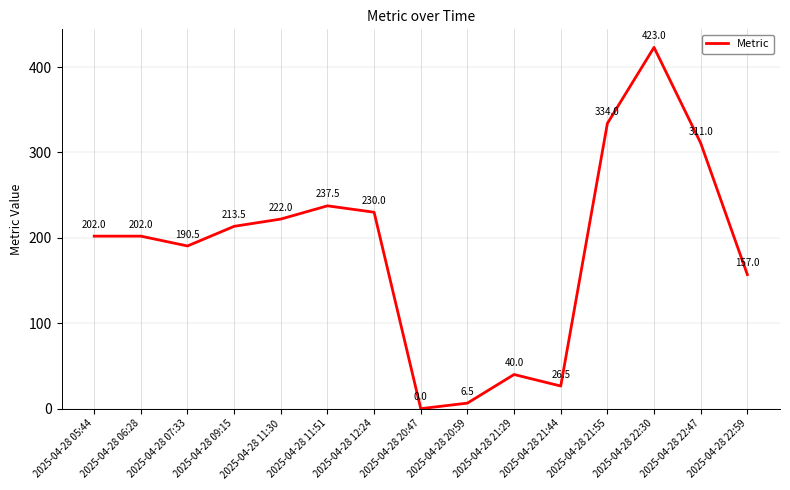

What position from the right is 2025-04-28 22:47?

2